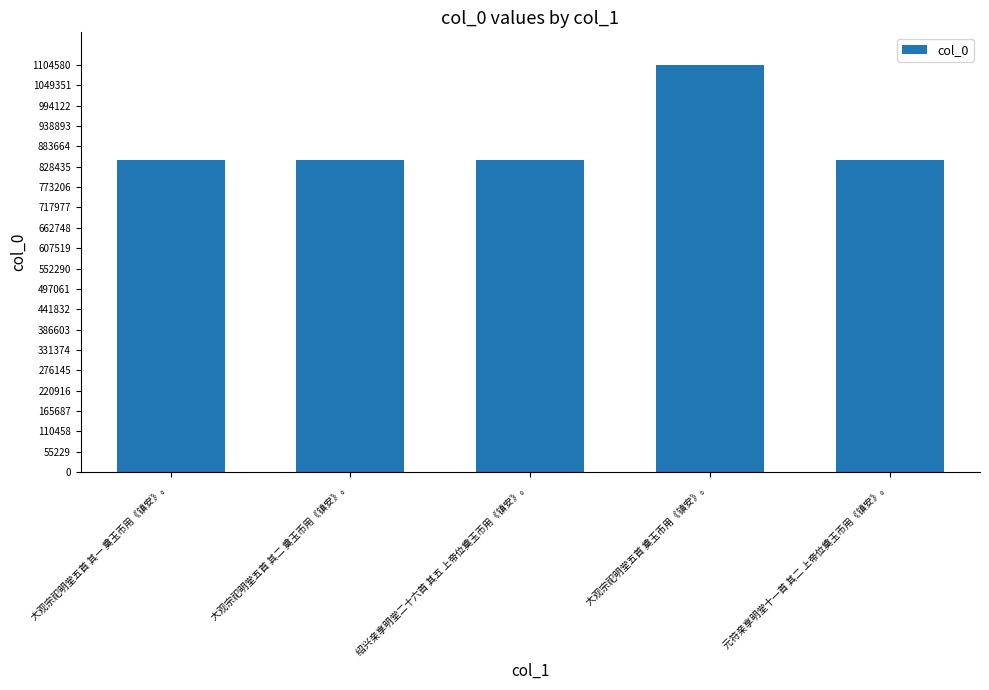

What is the difference between the maximum and minimum values?

257433